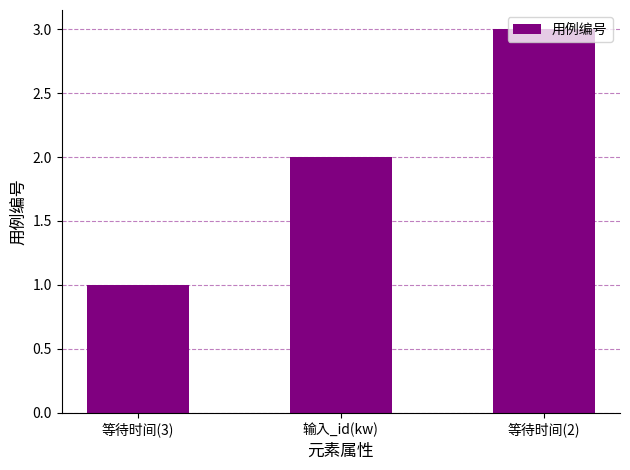

How many distinct data groups are displayed?

1